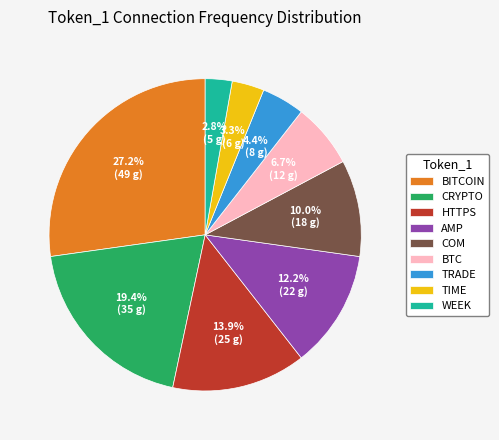

Between HTTPS and CRYPTO, which is larger?

CRYPTO